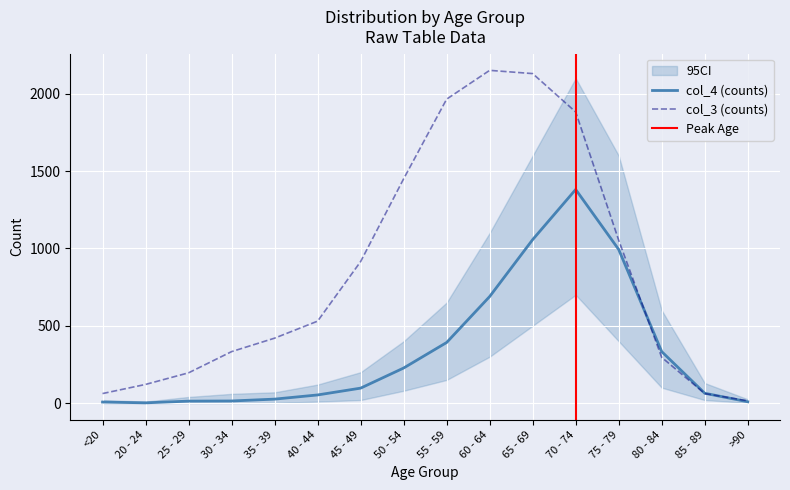

Does the chart display data point markers on the line(s)?

No